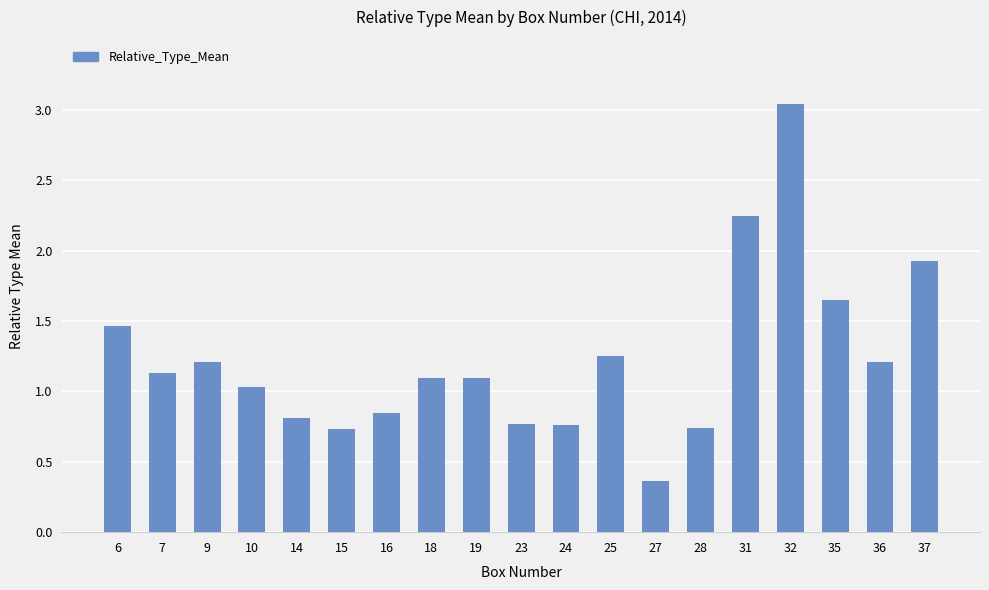

Which has a higher value, 31 or 7?

31